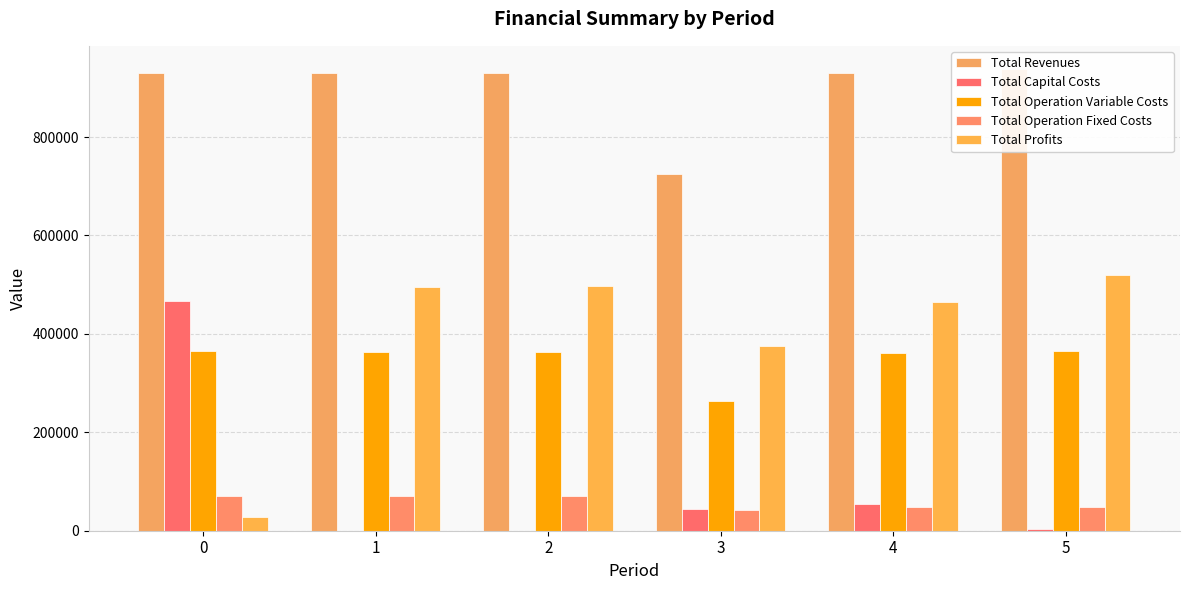

Reading left to right, transcribe all the data shown in this chart.

Total Revenues: 0=931056.9	1=931056.9	2=931056.9	3=725421.2	4=930235.5	5=938502.7
Total Capital Costs: 0=466874.0	1=0.0	2=0.0	3=44800.0	4=55200.0	5=4416.0
Total Operation Variable Costs: 0=364617.3	1=363884.4	2=363150.6	3=262830.7	4=361307.2	5=364745.4
Total Operation Fixed Costs: 0=71166.4	1=71166.4	2=71166.4	3=42246.7	4=48047.4	5=48702.0
Total Profits: 0=28399.2	1=496006.1	2=496739.9	3=375543.8	4=465680.9	5=520639.3